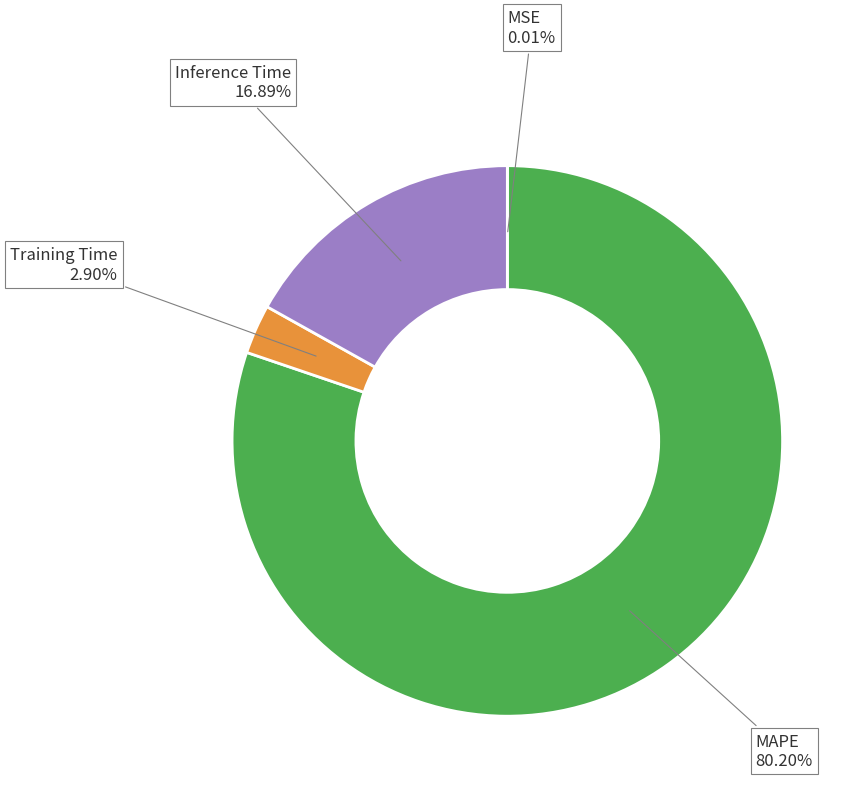

Is it true that Training Time is 3% of the pie?

True